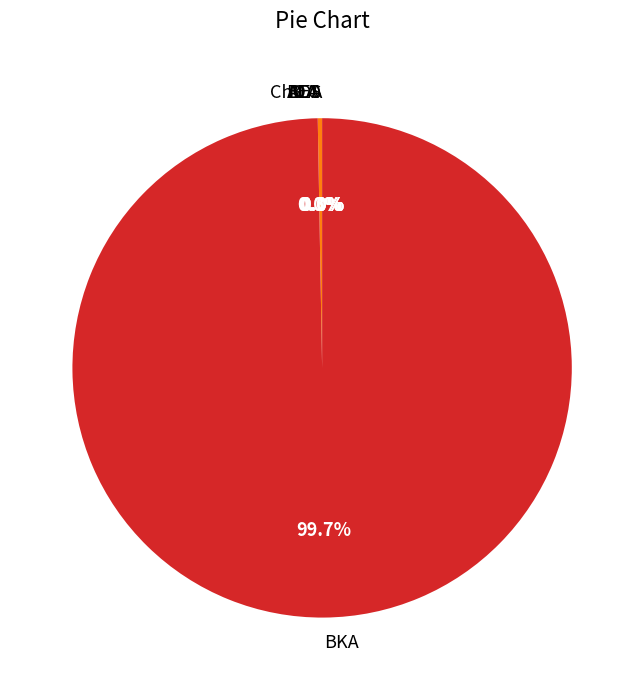

Is the sum of ALA and AEO greater than half?

No